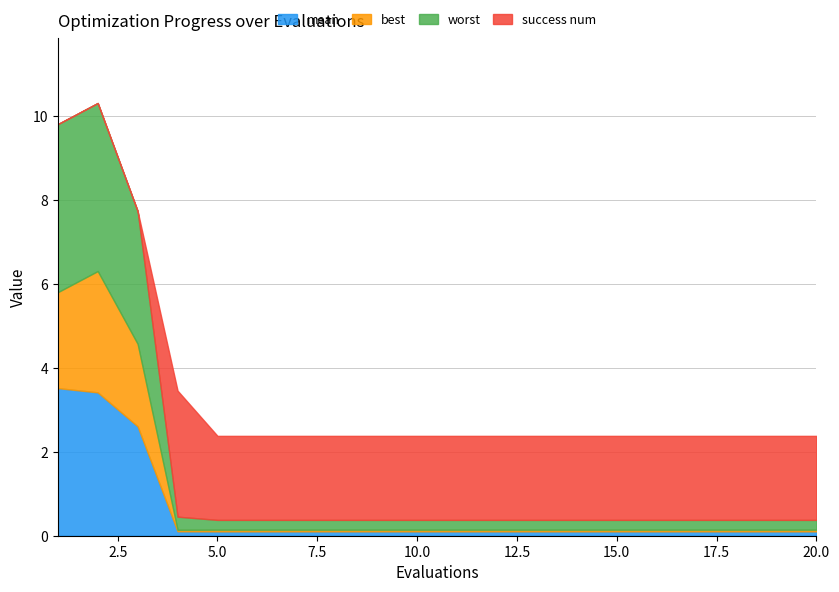

Reading left to right, what are all the values shown in this chart?

mean: 3.5	3.4	2.6	0.1	0.1	0.1	0.1	0.1	0.1	0.1	0.1	0.1	0.1	0.1	0.1	0.1	0.1	0.1	0.1	0.1
best: 2.3	2.9	2.0	0.0	0.0	0.0	0.0	0.0	0.0	0.0	0.0	0.0	0.0	0.0	0.0	0.0	0.0	0.0	0.0	0.0
worst: 4.0	4.0	3.2	0.3	0.2	0.2	0.2	0.2	0.2	0.2	0.2	0.2	0.2	0.2	0.2	0.2	0.2	0.2	0.2	0.2
success num: 0.0	0.0	0.0	3.0	2.0	2.0	2.0	2.0	2.0	2.0	2.0	2.0	2.0	2.0	2.0	2.0	2.0	2.0	2.0	2.0